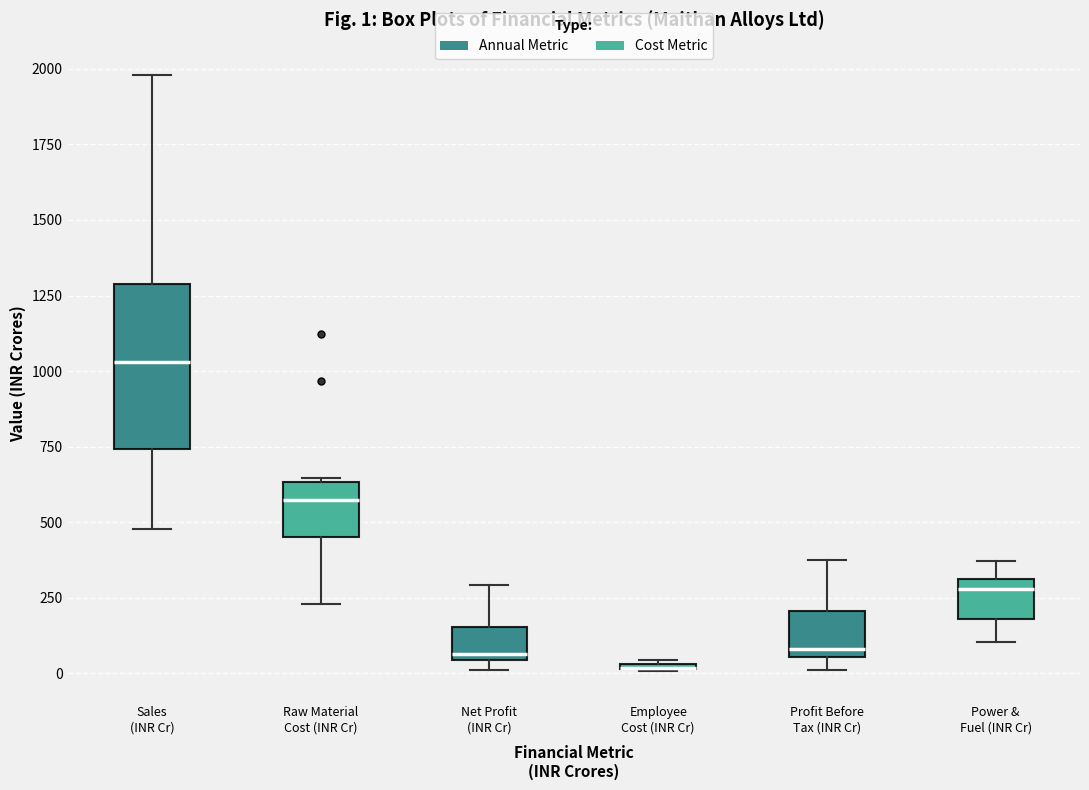

Which box is the tallest, from its lower edge to its upper edge?

Sales (INR Cr)